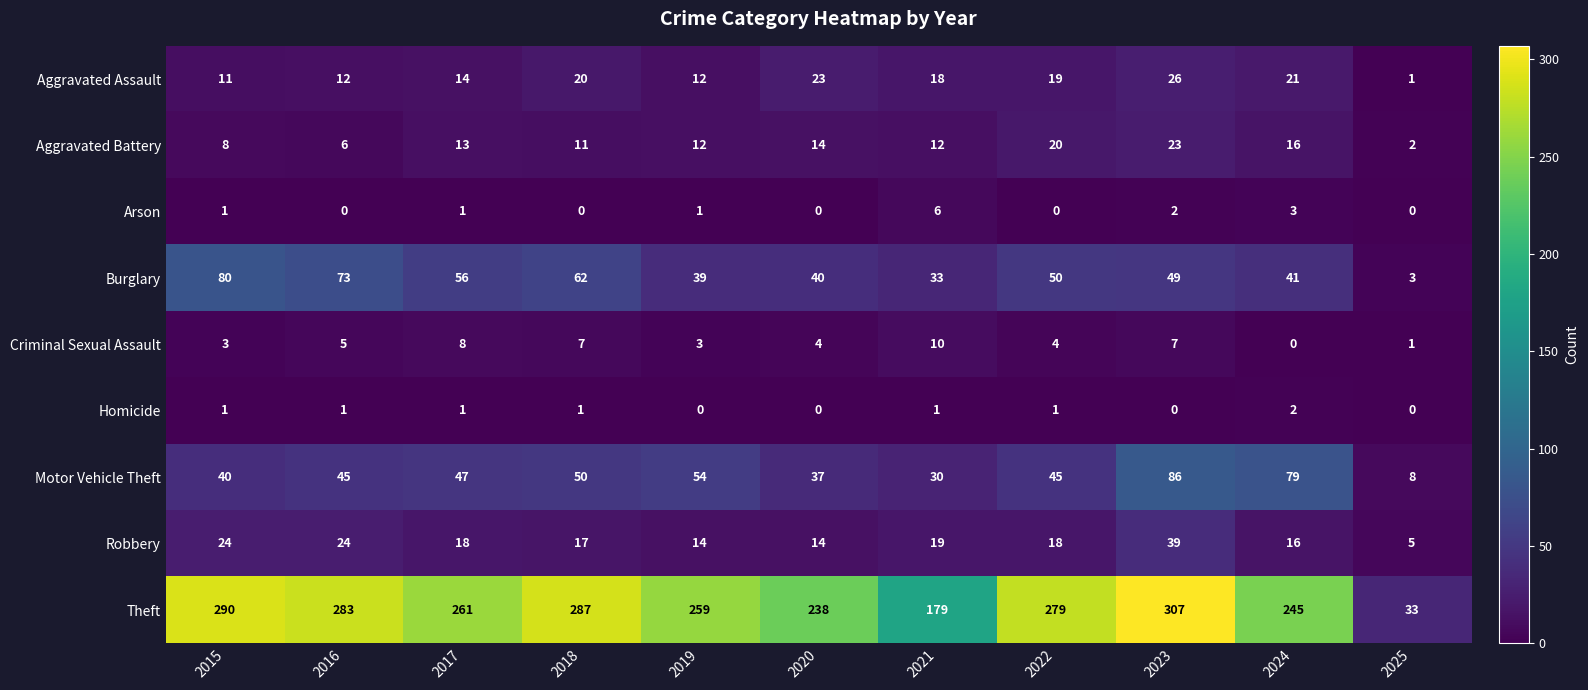

How many series are shown in this chart?

9